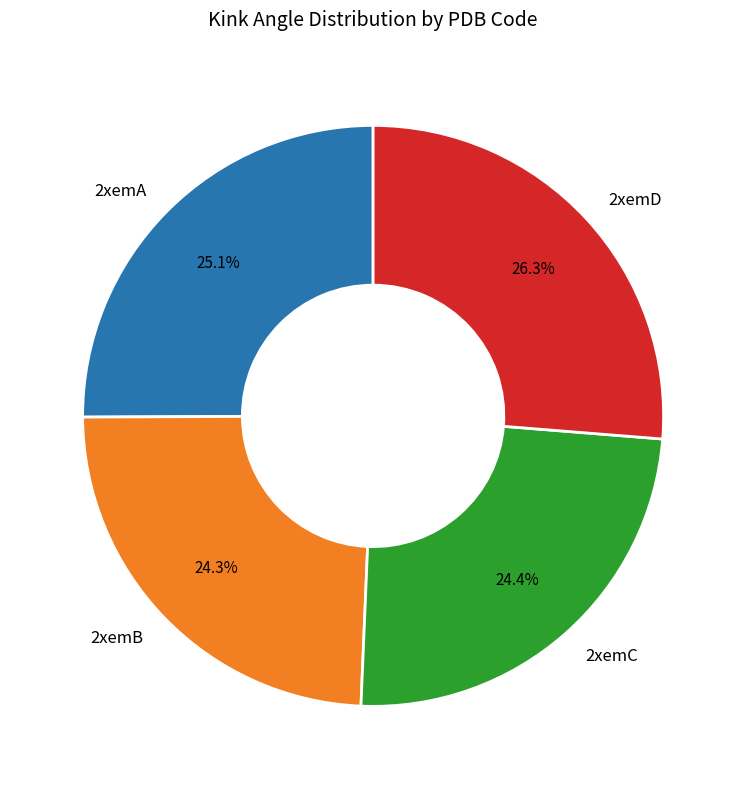

Does 2xemB represent more than half of the total?

No